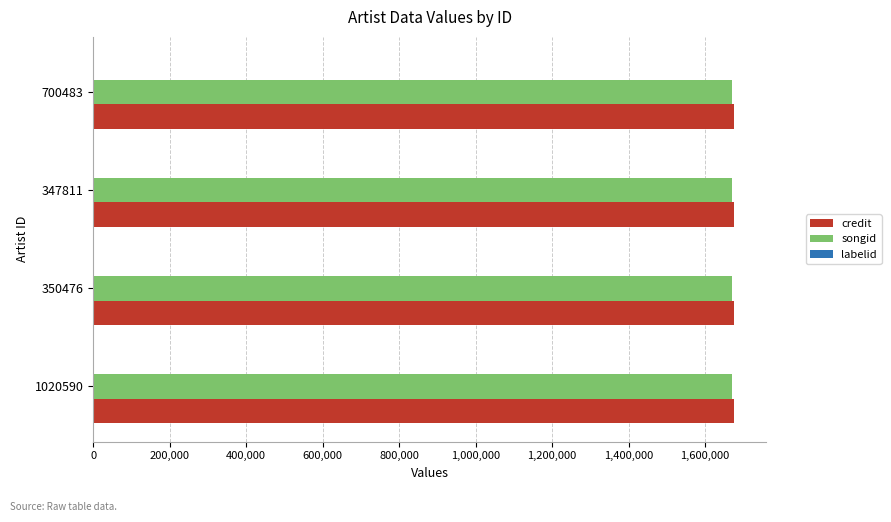

What is the highest value of the songid series?

1670141